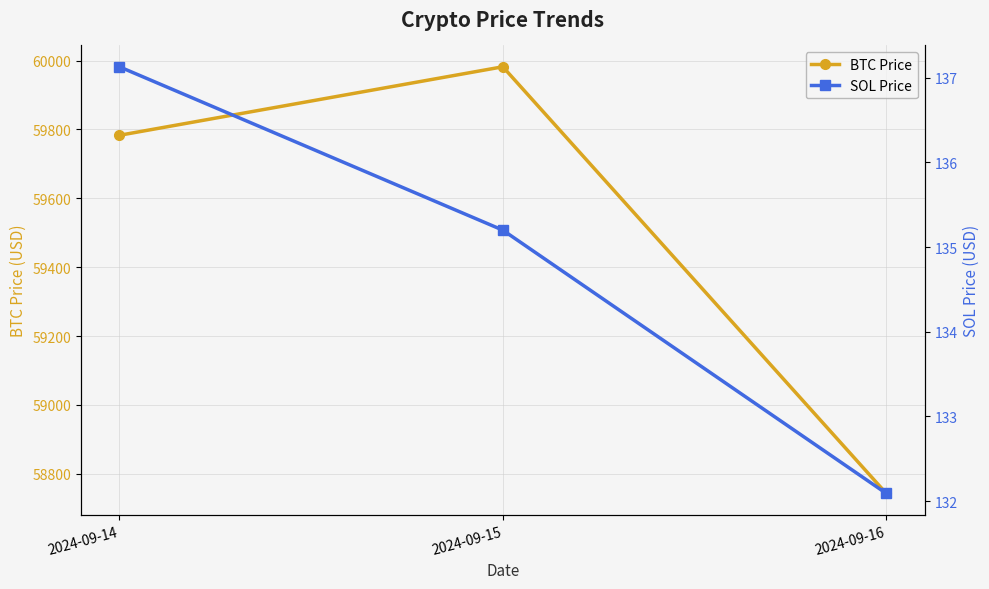

What is the approximate value of SOL Price at 2024-09-14?

137.1